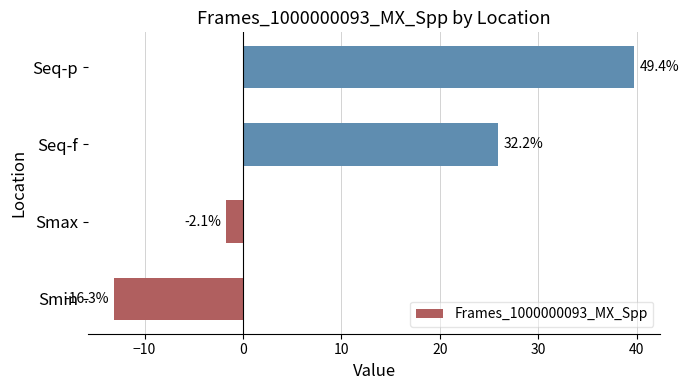

How many bars are there in total?

4